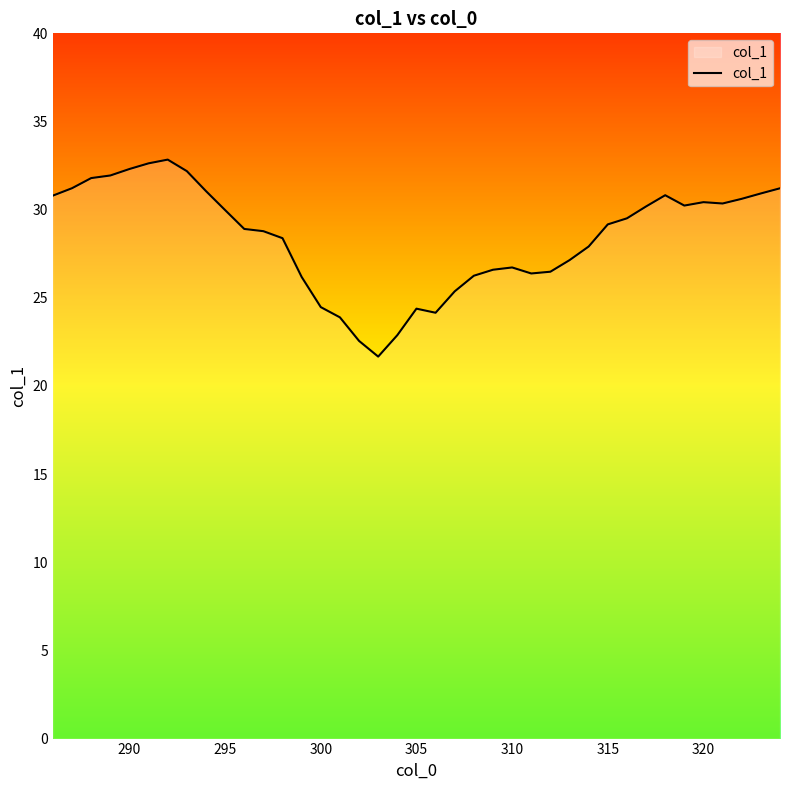

What is the difference between the maximum and second lowest values?

10.3